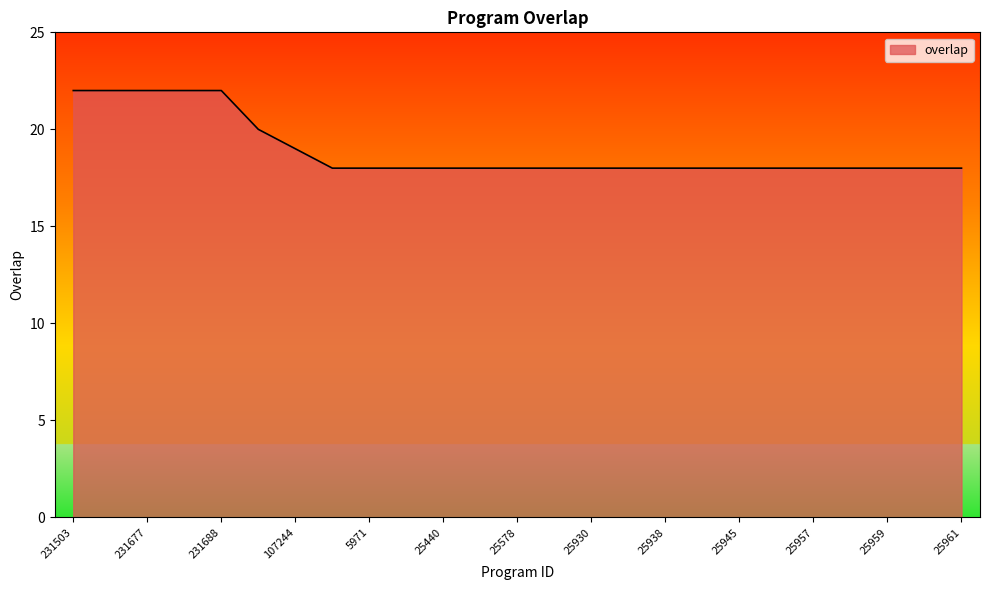

What is the difference between the maximum and minimum values?

4